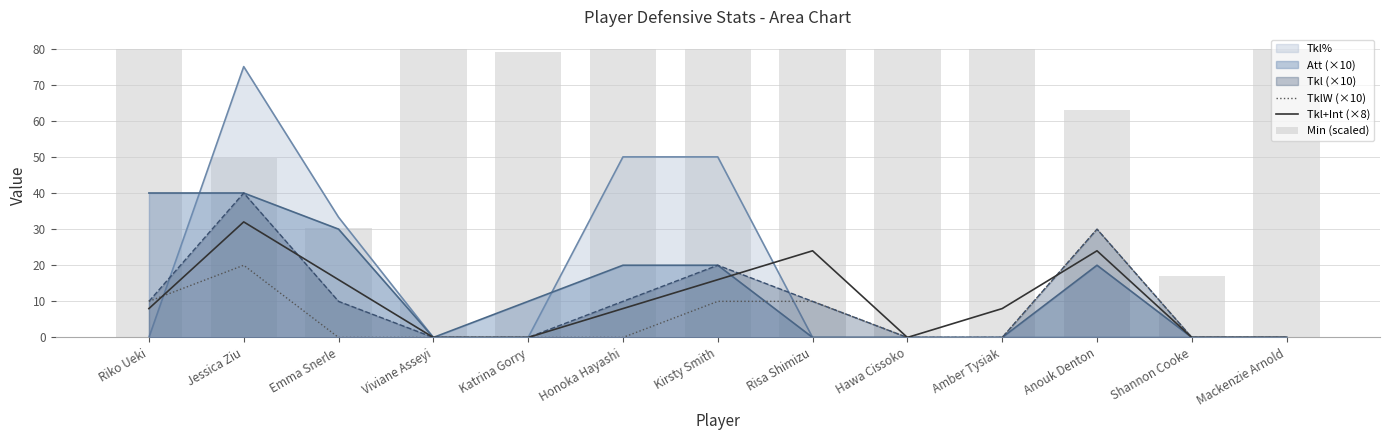

The TklW (×10) series shows 10.0 at Kirsty Smith. True or false?

True